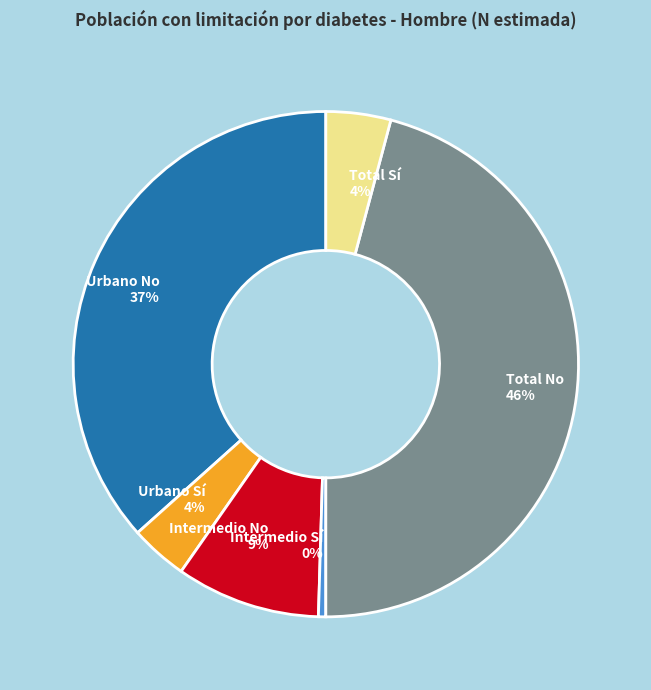

The Urbano Sí slice represents 4% of the pie. True or false?

True